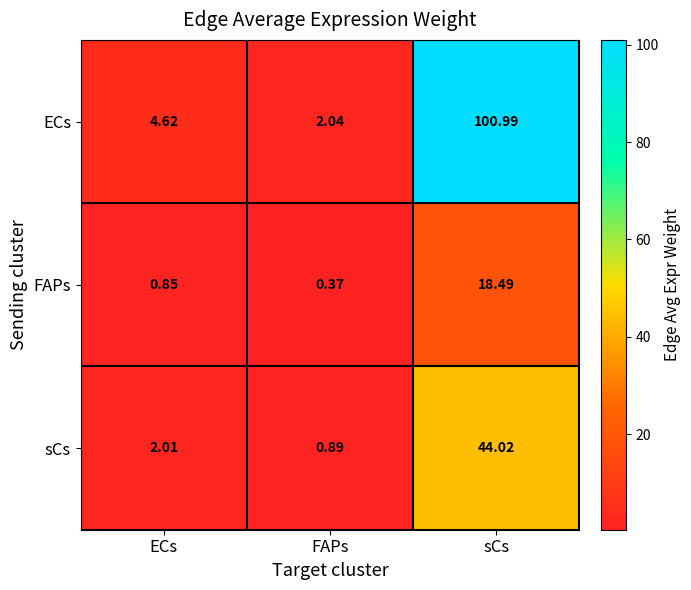

Which category has the lowest value in the sCs series?

FAPs